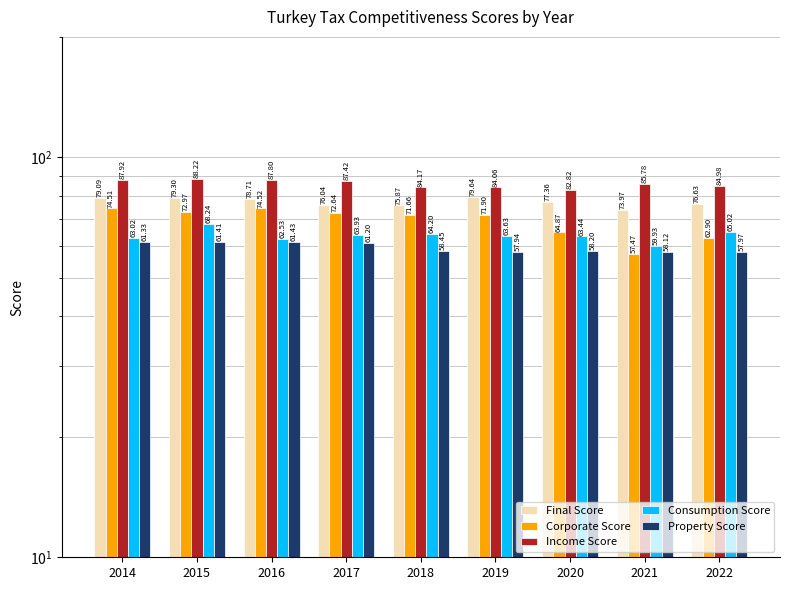

What are all the series names shown in the legend?

Final Score, Corporate Score, Income Score, Consumption Score, Property Score